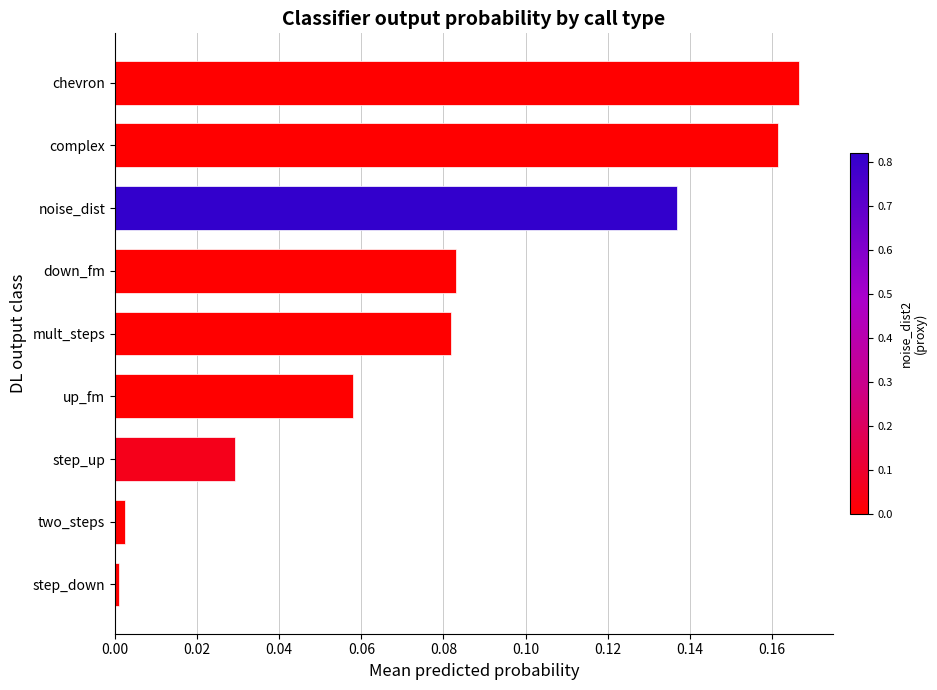

Is it true that the value at two_steps is 0.0?

True